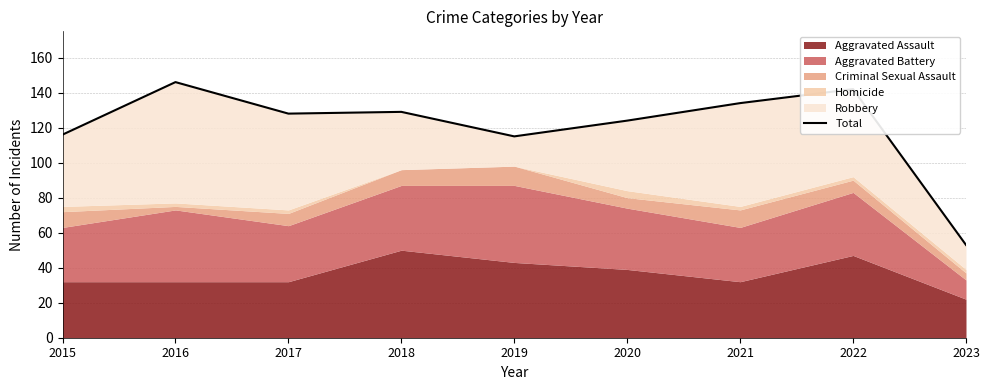

True or false: the data shows 221 at 2017.

False